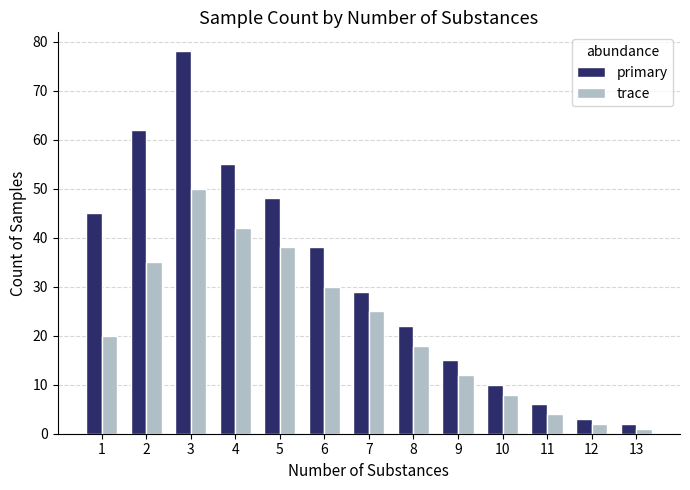

What is the approximate value of primary at 8?

22